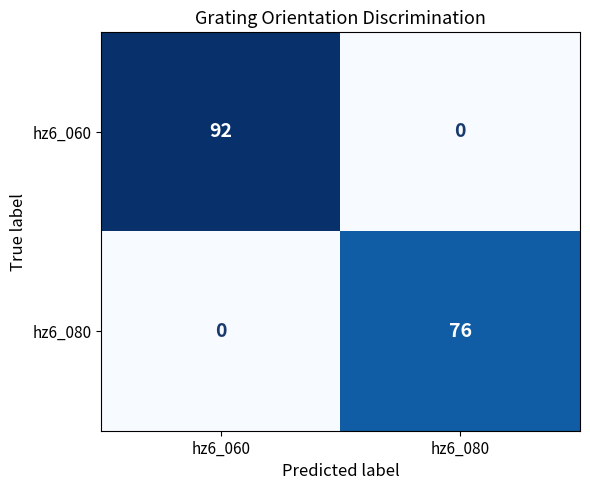

Is it true that hz6_080 equals 25 at hz6_080?

False